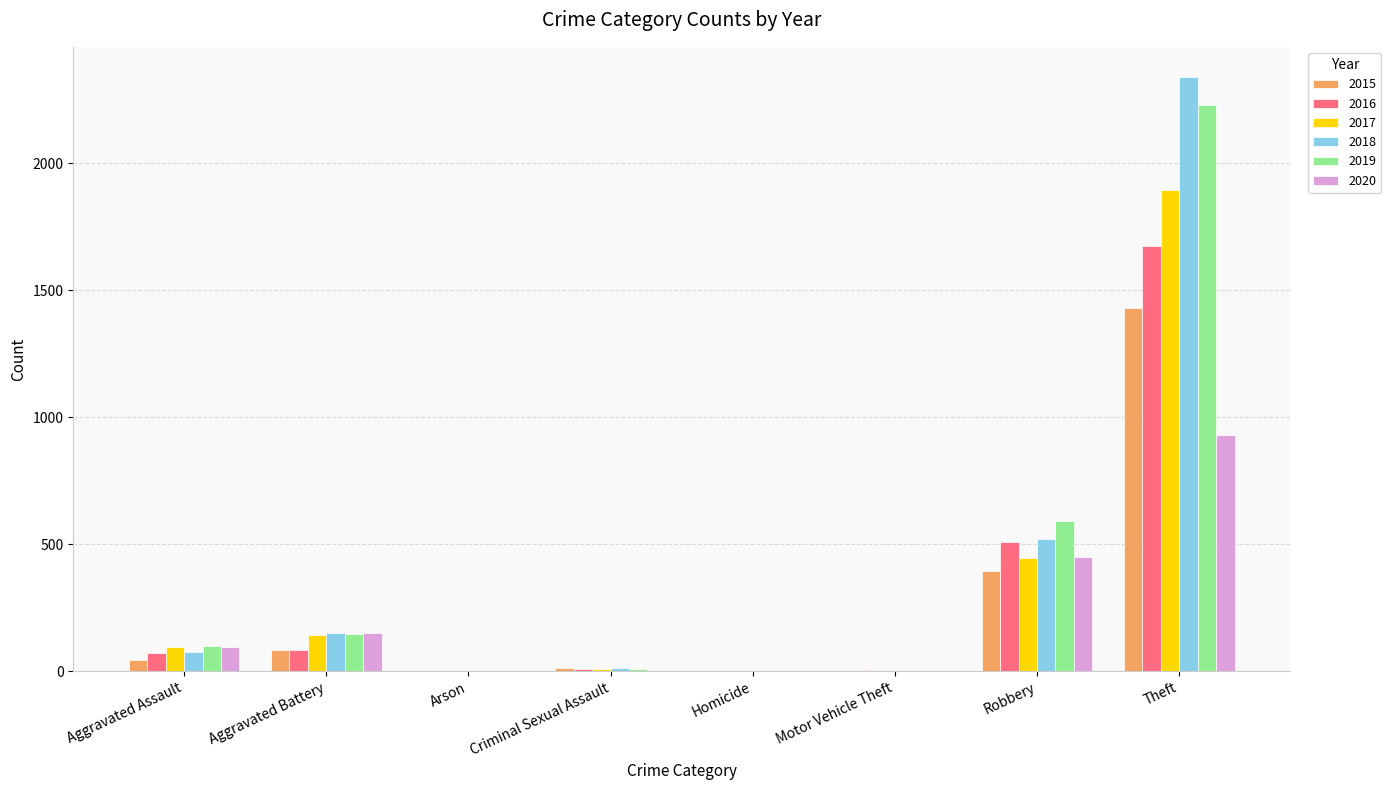

Is the value of 2020 at Aggravated Battery greater than the value of 2019 at Robbery?

No